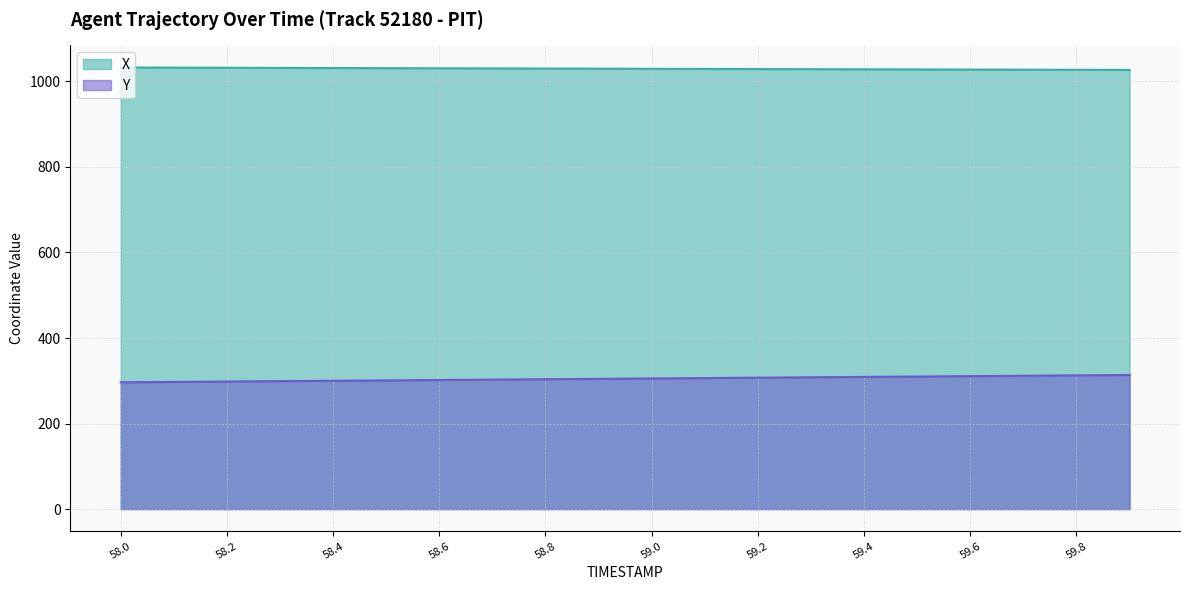

Which series changed the most between 58.2 and 59.4?

Y